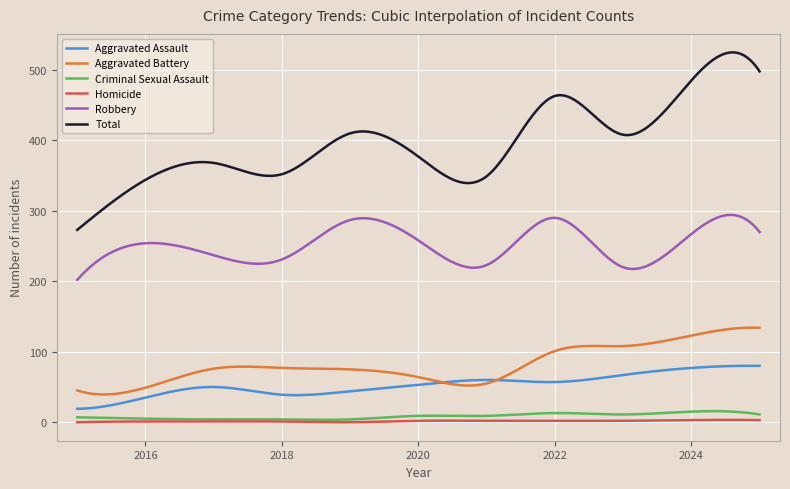

Which series has the widest spread of values?

Total